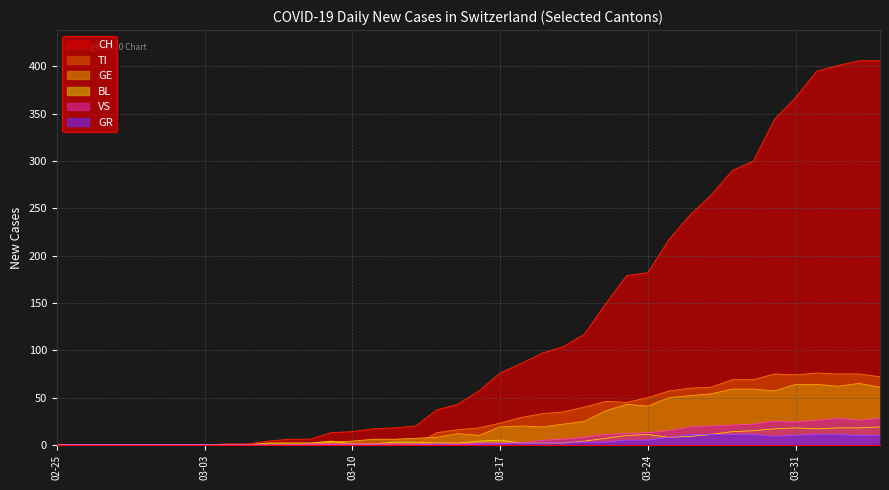

Reading left to right, transcribe all the data shown in this chart.

CH: 0	0	0	0	0	0	0	0	1	1	4	6	6	13	14	17	18	20	37	43	57	76	86	97	104	117	149	179	182	217	243	264	290	300	344	367	395	401	406	406
TI: 0	0	0	0	0	0	0	0	0	0	0	0	0	0	0	0	0	0	13	16	18	23	29	33	35	40	46	45	50	57	60	61	69	69	75	74	76	75	75	72
GE: 0	0	0	0	0	0	0	0	0	0	0	0	0	3	4	6	6	7	8	12	10	19	20	19	22	25	36	43	41	50	52	54	59	59	57	64	64	62	65	61
BL: 0	0	0	0	0	0	0	0	0	0	2	2	2	4	1	1	3	3	2	2	4	5	2	2	2	4	7	10	11	8	9	11	14	15	17	18	17	18	18	19
VS: 0	0	0	0	0	0	0	0	0	0	0	0	1	1	1	1	1	1	1	1	2	2	2	5	6	8	11	12	13	15	19	20	21	22	25	24	26	28	26	28
GR: 0	0	0	0	0	0	0	0	0	0	0	0	0	0	0	0	0	0	1	0	1	1	2	2	3	3	3	5	5	8	11	11	11	11	9	10	11	11	10	10